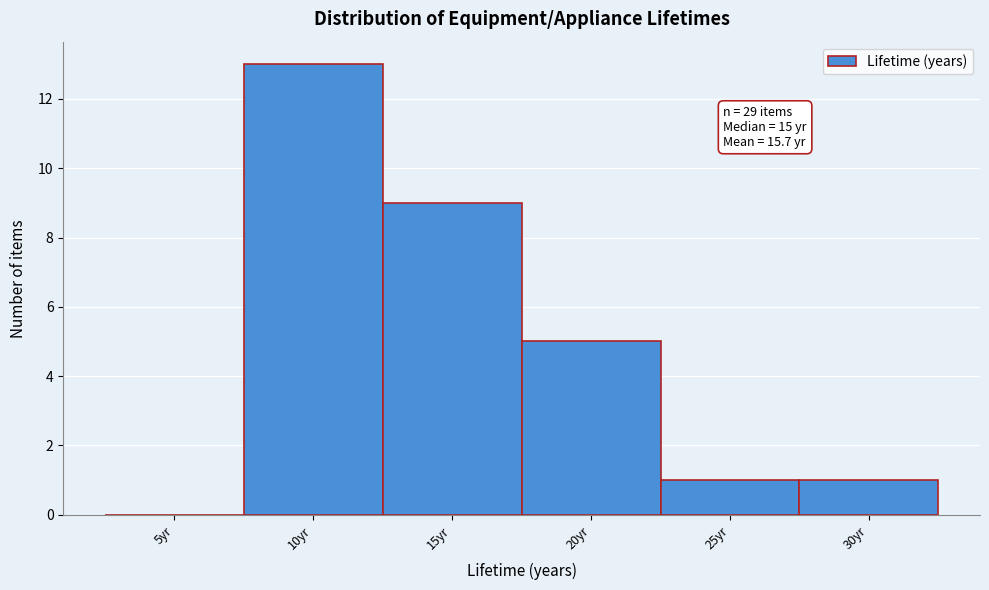

Reading right to left, list all the values displayed in this chart.

30yr=1	25yr=1	20yr=5	15yr=9	10yr=13	5yr=0